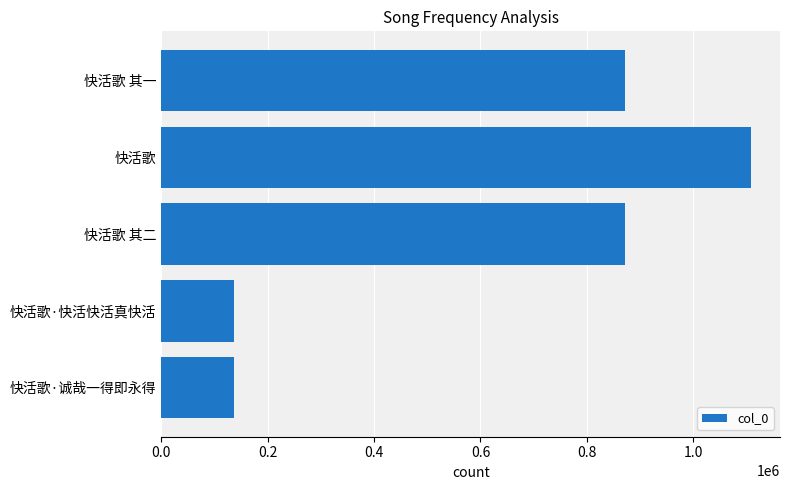

How many series are shown in this chart?

1